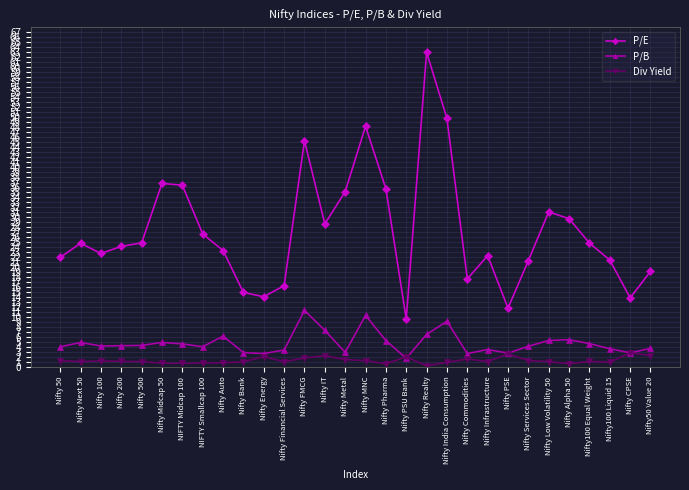

At how many categories does at least one series exceed 39?

4